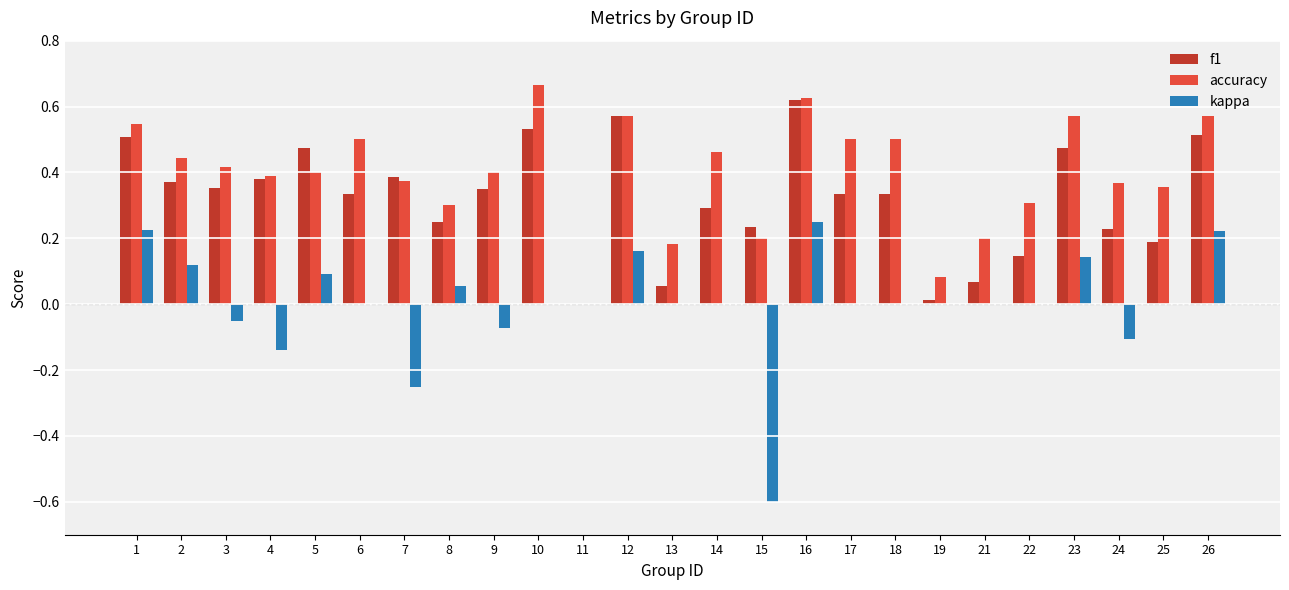

The accuracy series shows 0.2 at 24. True or false?

False